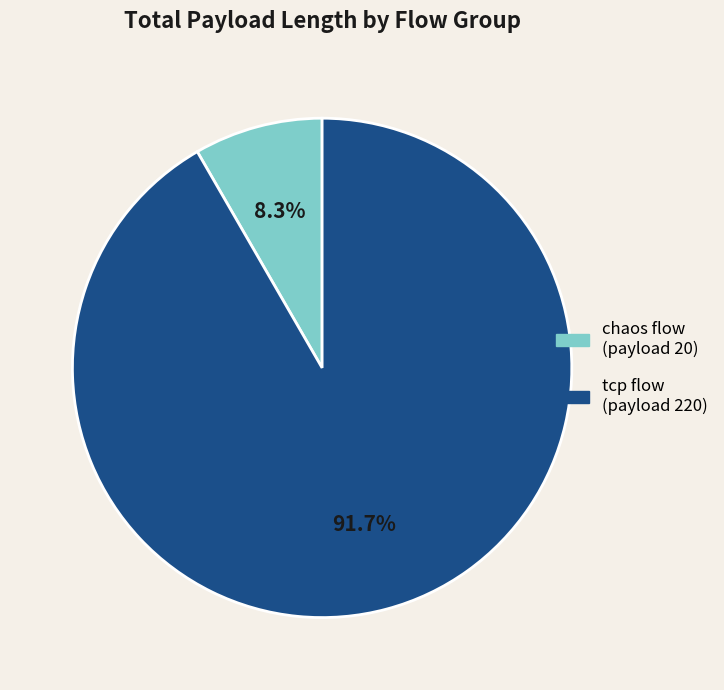

Does any single category account for the majority?

Yes